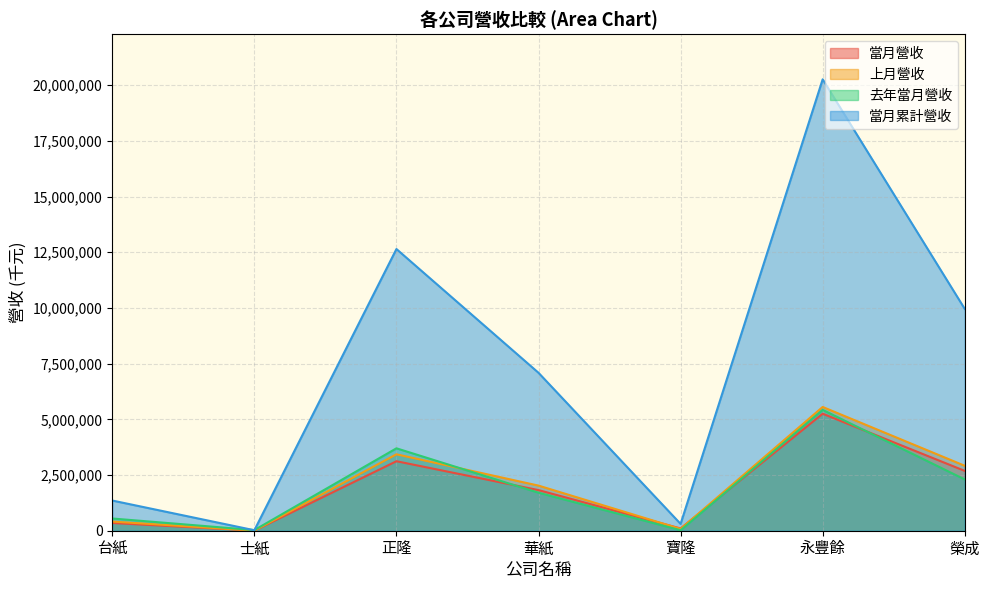

True or false: 去年當月營收 has more than 1 points higher than both neighbors.

True